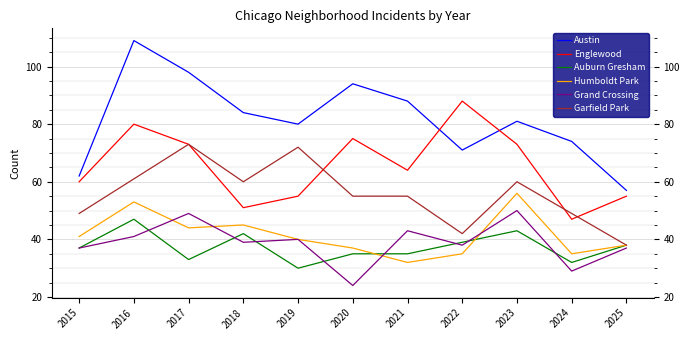

True or false: Grand Crossing has a value of 71 at 2017.

False